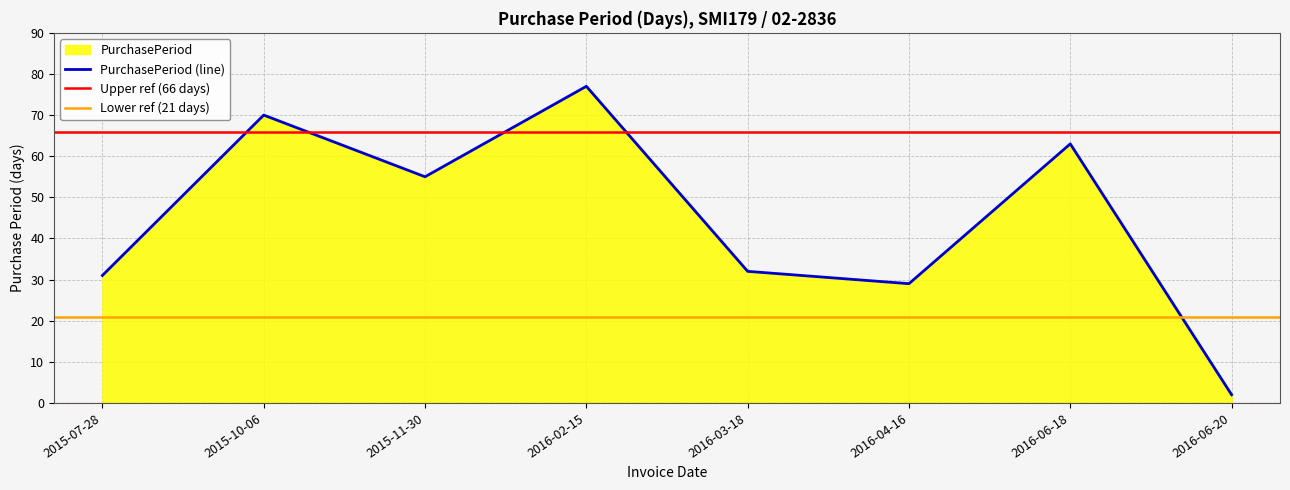

What is the label of the 6th point from the left?

2016-04-16